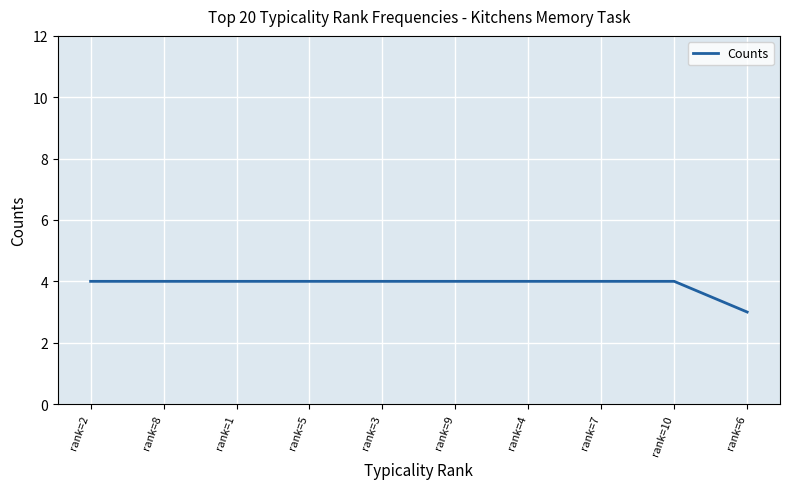

The value at rank=2 is 4. True or false?

True